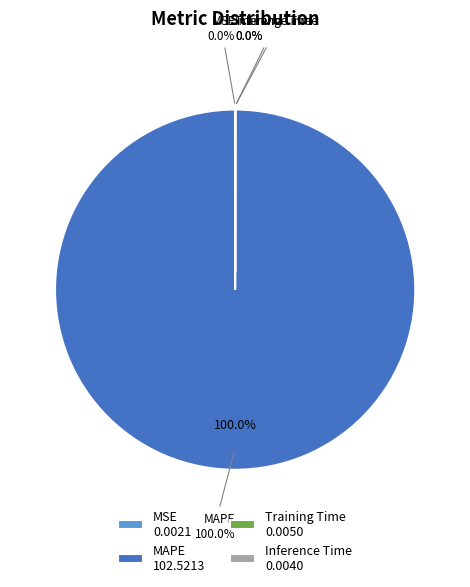

Count the number of slices in the pie.

4